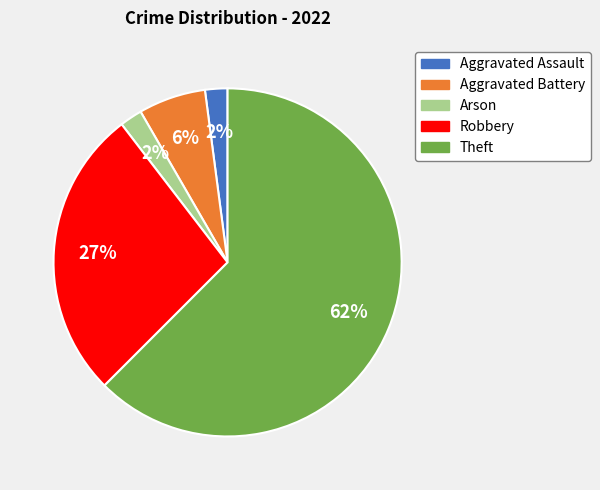

Which slice is the largest?

Theft